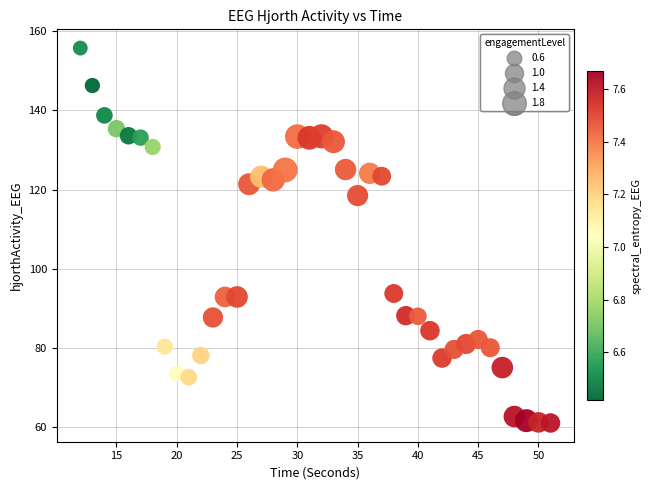

What is the range of X values (max minus min)?

39.0